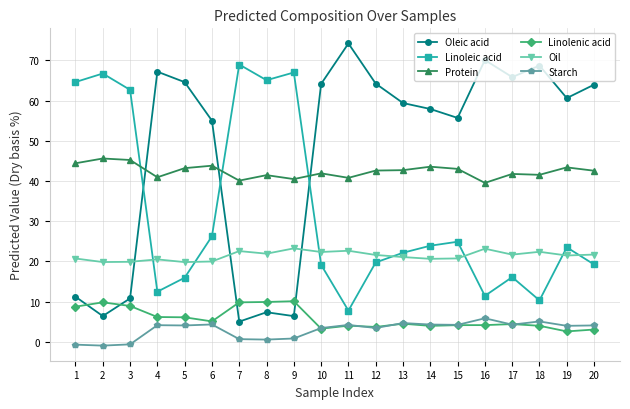

True or false: Linoleic acid has more than 1 interior local peaks.

True